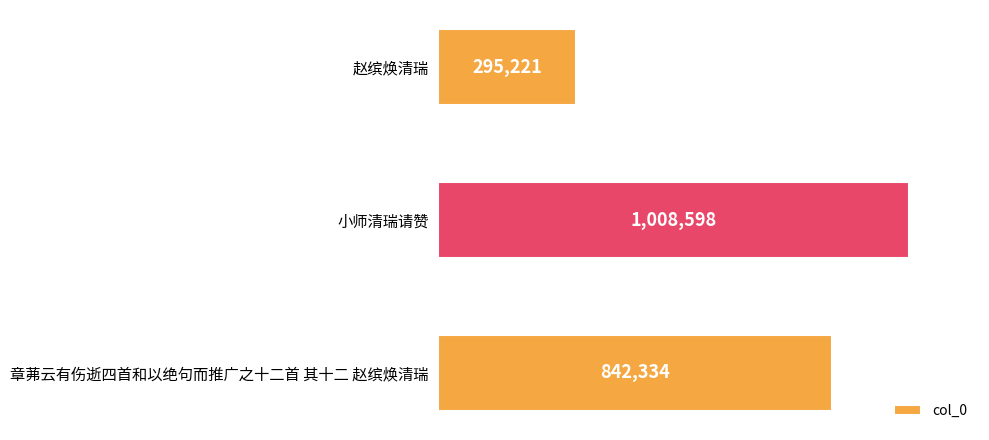

What is the smallest value displayed?

295221